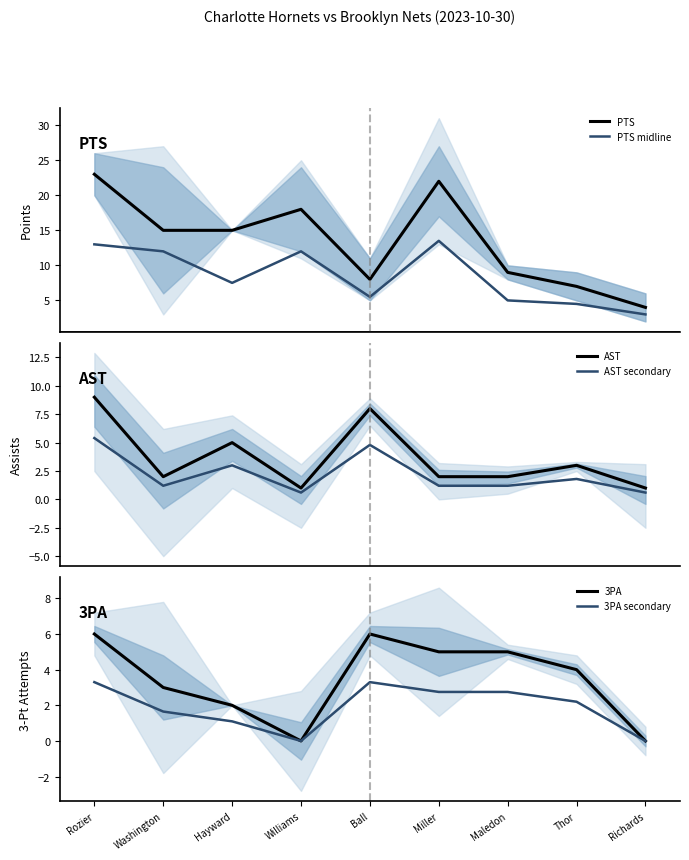

Reading left to right, transcribe all the data shown in this chart.

PTS: 23.0	15.0	15.0	18.0	8.0	22.0	9.0	7.0	4.0
PTS midline: 13.0	12.0	7.5	12.0	5.5	13.5	5.0	4.5	3.0
AST: 9.0	2.0	5.0	1.0	8.0	2.0	2.0	3.0	1.0
AST secondary: 5.4	1.2	3.0	0.6	4.8	1.2	1.2	1.8	0.6
3PA: 6.0	3.0	2.0	0.0	6.0	5.0	5.0	4.0	0.0
3PA secondary: 3.3	1.7	1.1	0.0	3.3	2.8	2.8	2.2	0.0